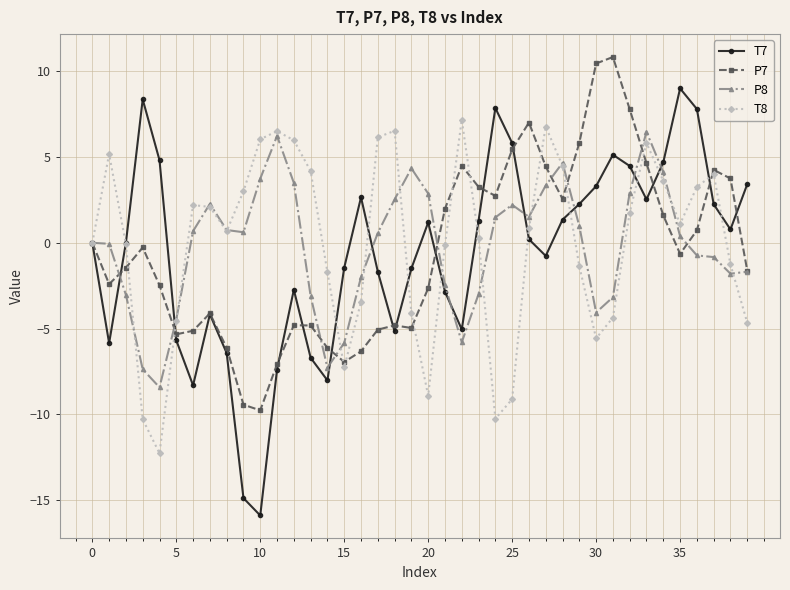

What is the difference between the maximum and second lowest values in the P8 series?

13.8